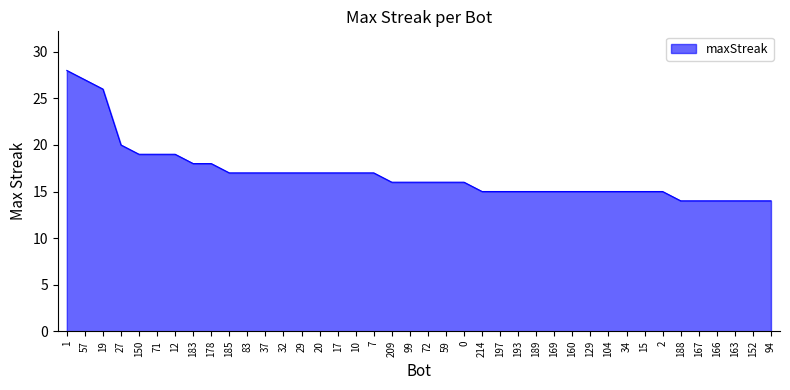

What position from the right is 29?

27